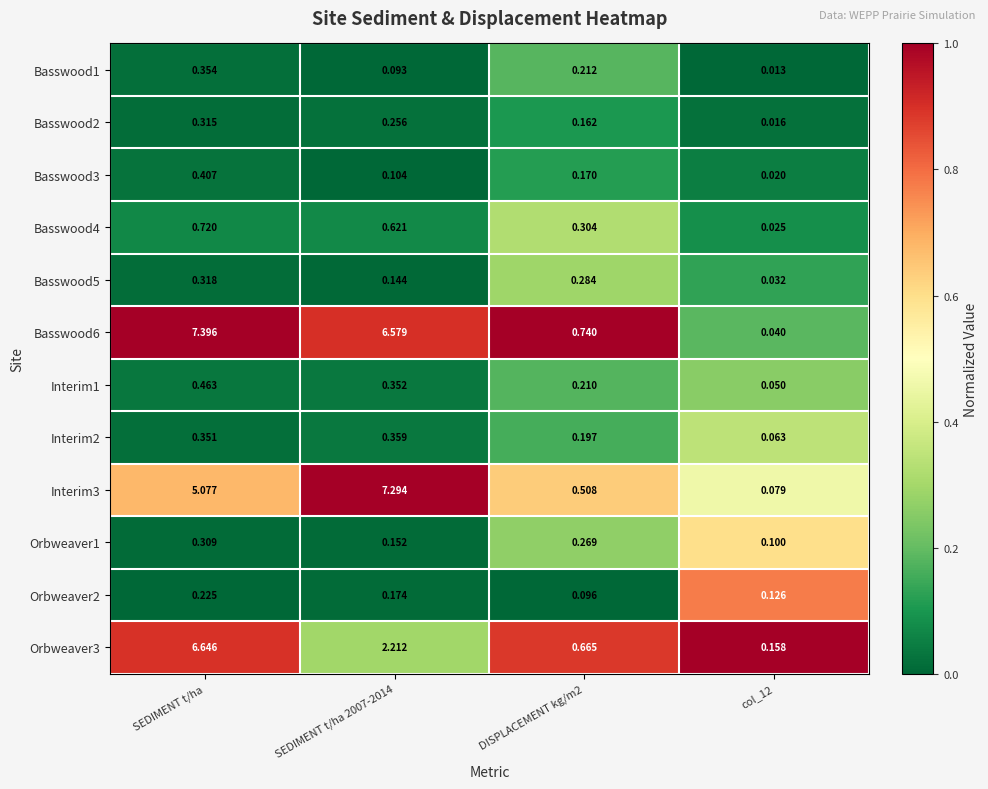

Rank the series by their maximum value, from highest to lowest.

Basswood6, Interim3, Orbweaver3, Basswood4, Interim1, Basswood3, Interim2, Basswood1, Basswood5, Basswood2, Orbweaver1, Orbweaver2